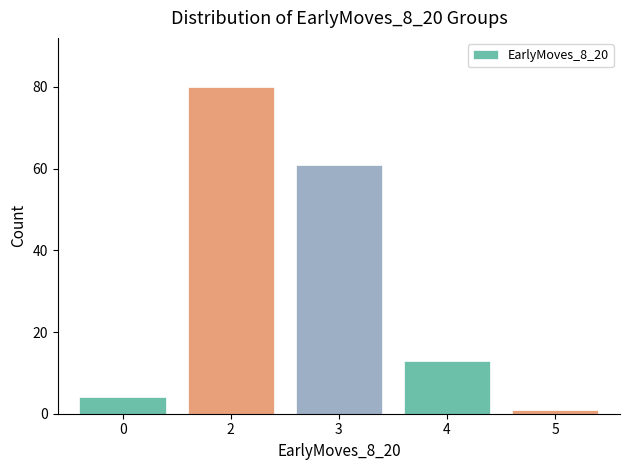

List the labels in order of value, smallest first.

5, 0, 4, 3, 2